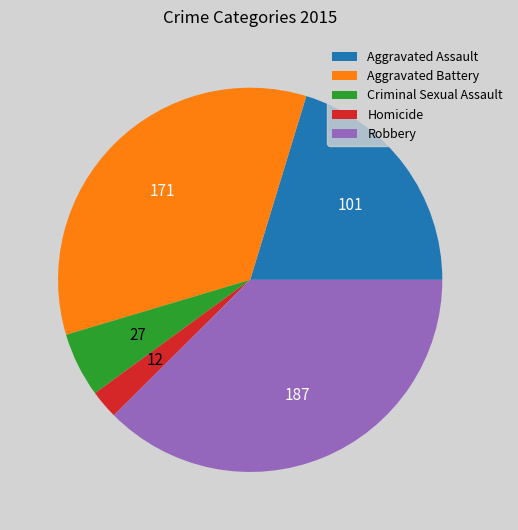

Does Aggravated Assault account for over 50% of the chart?

No